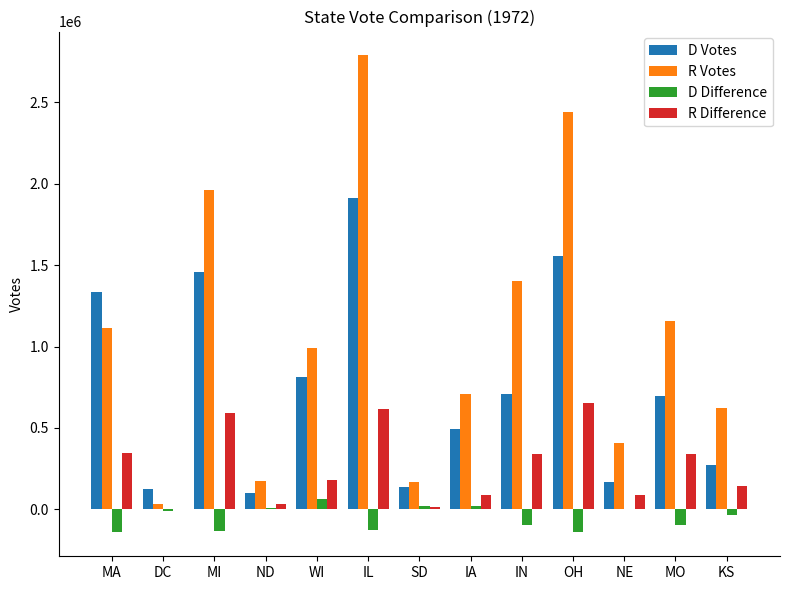

What is the sum of all D Votes values?

9784665